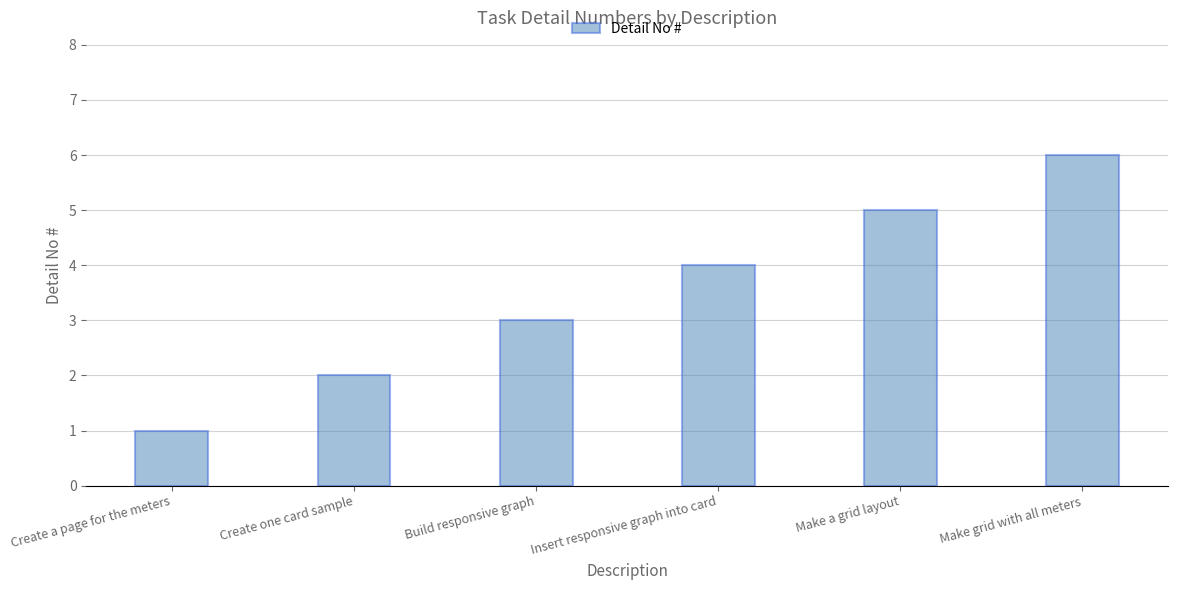

Approximately how many times larger is the value at Create a page for the meters compared to Make grid with all meters?

0.2